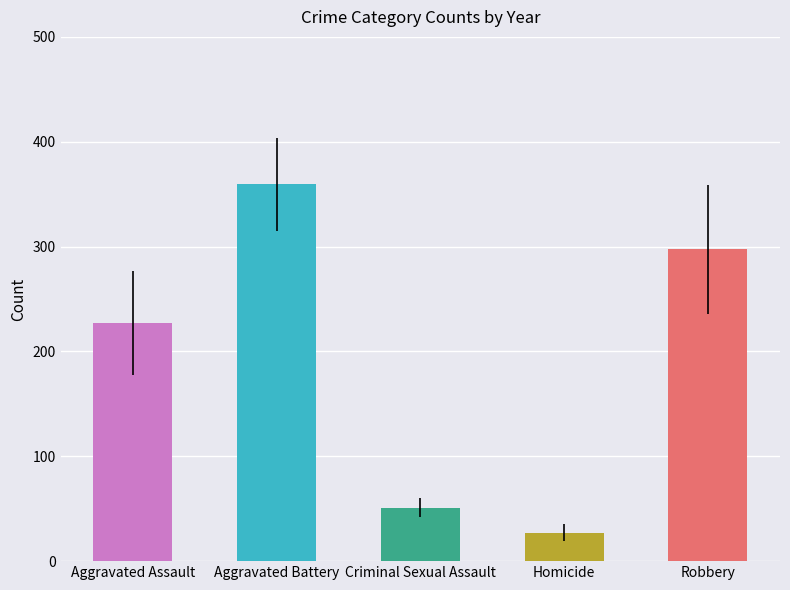

Which series has the largest range (max minus min)?

Robbery